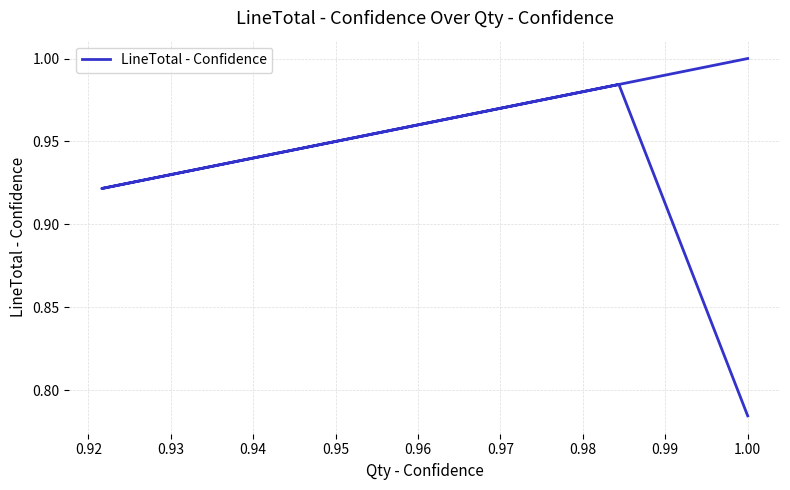

How many interior local valleys (lower than both neighbors) does the data have?

1